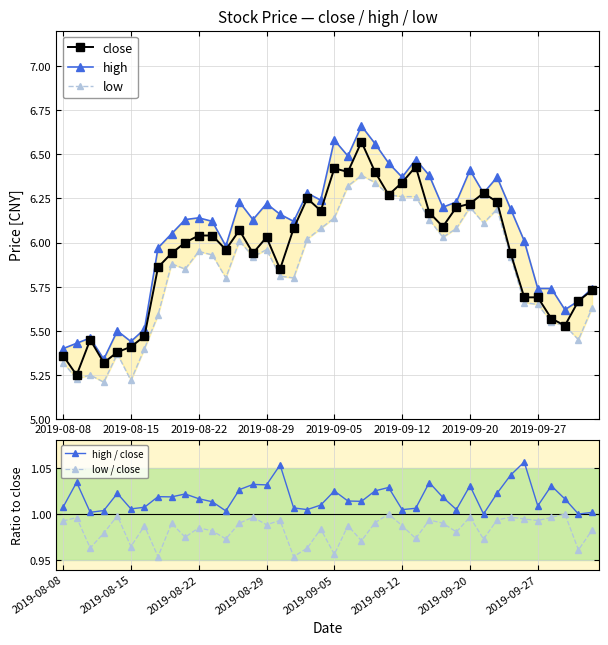

Rank the series by their maximum value, from highest to lowest.

high, close, low, high / close, low / close